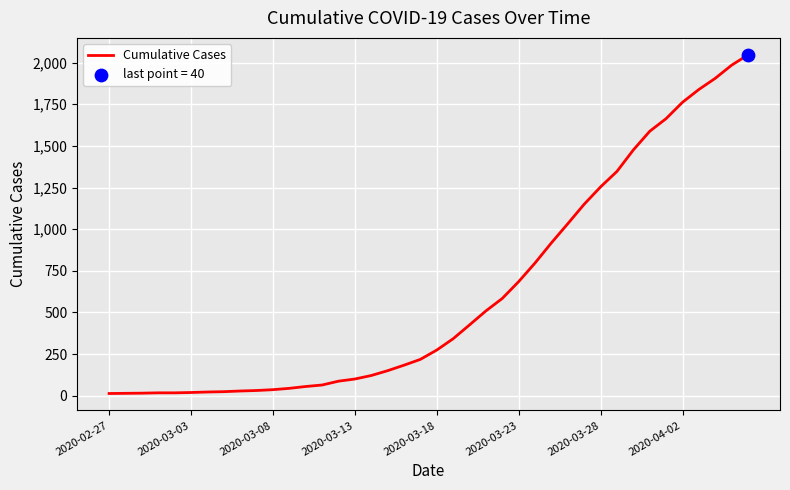

What is the greatest value displayed?

2047